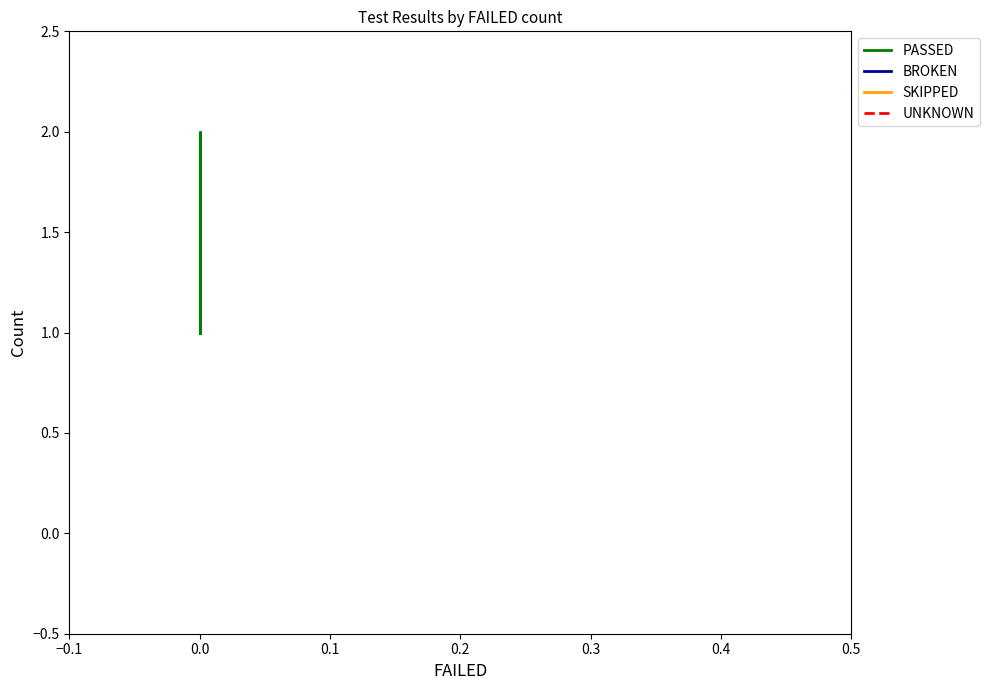

How many data points does each series have?

5